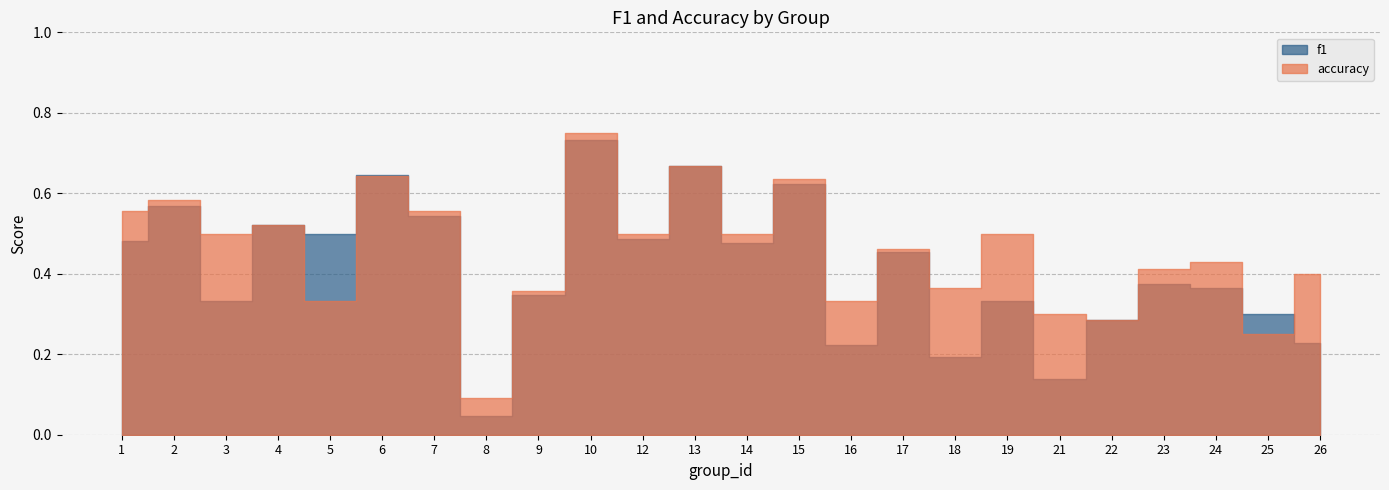

True or false: accuracy has more than 1 points higher than both neighbors.

True